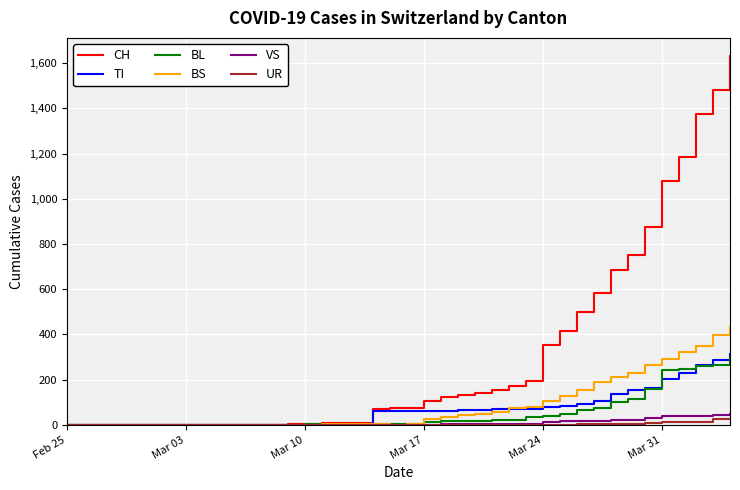

Which series has the widest spread of values?

CH